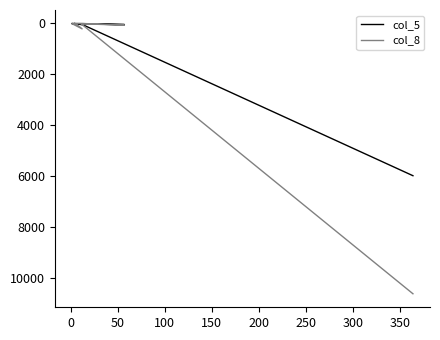

What are all the series names shown in the legend?

col_5, col_8